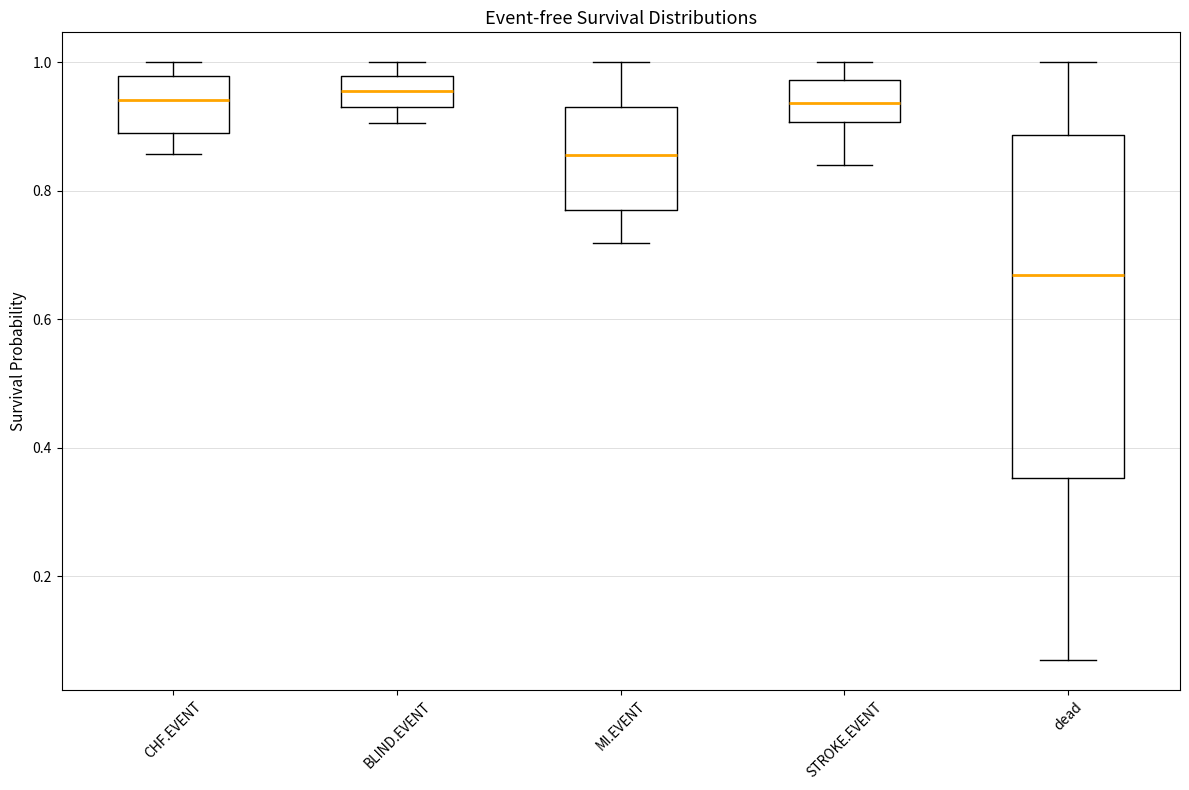

Where is the lower edge of the box for MI.EVENT on the y-axis? The values are not printed on the chart, so give them approximately, as read against the axis.

0.76